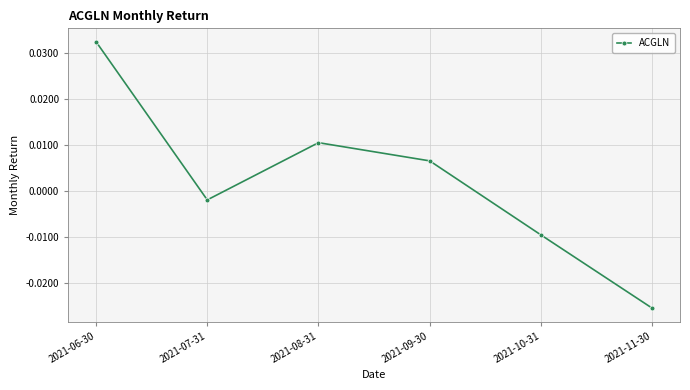

True or false: the data has more than 1 interior local peaks.

False